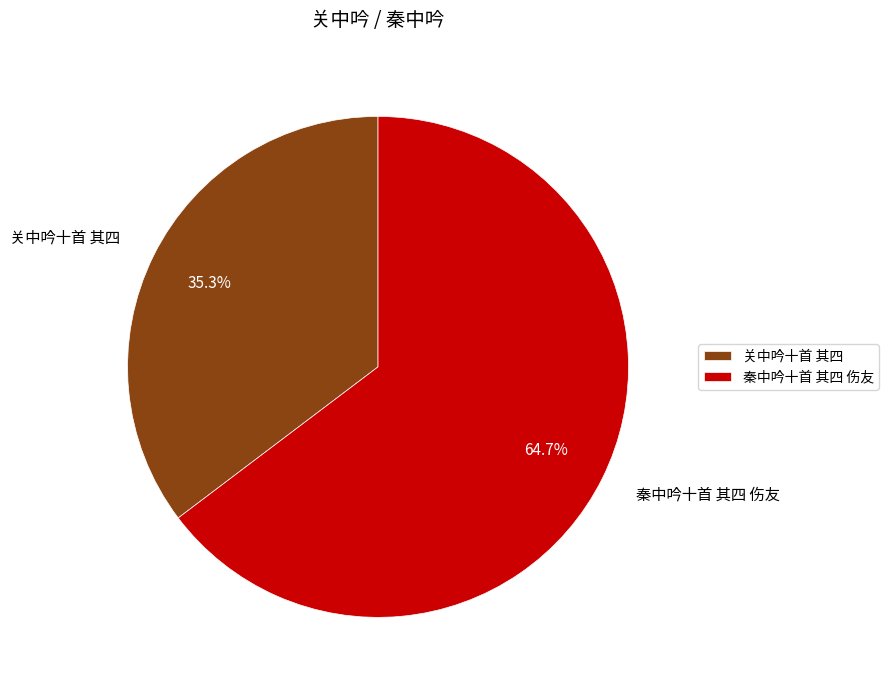

To the nearest percent, what is the average slice percentage?

50%